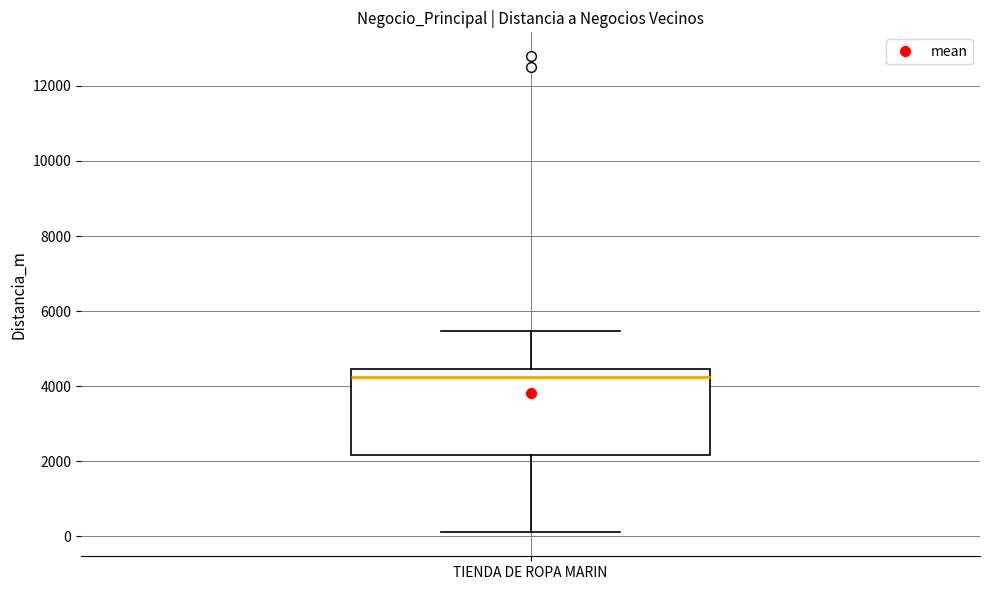

Transcribe this box plot: give where the median line is, the range the box spans, and where the two whiskers end, as read against the y-axis. The values are not printed on the chart, so give them approximately, as read against the axis.

median 4200, box 2200 to 4400, whiskers 200 to 5400